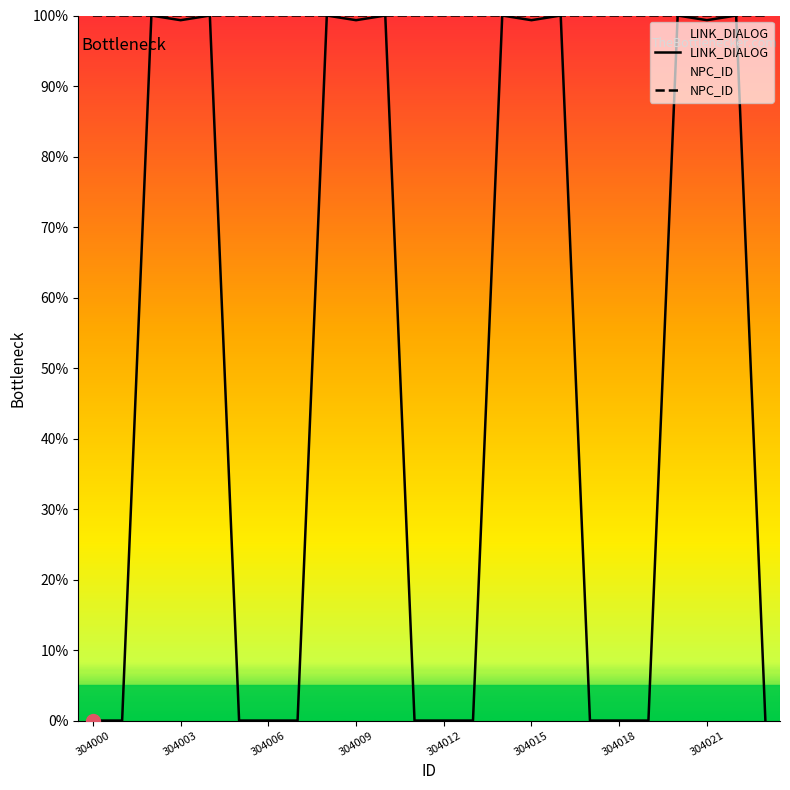

In LINK_DIALOG, how many points are higher than both neighbors (excluding endpoints)?

8